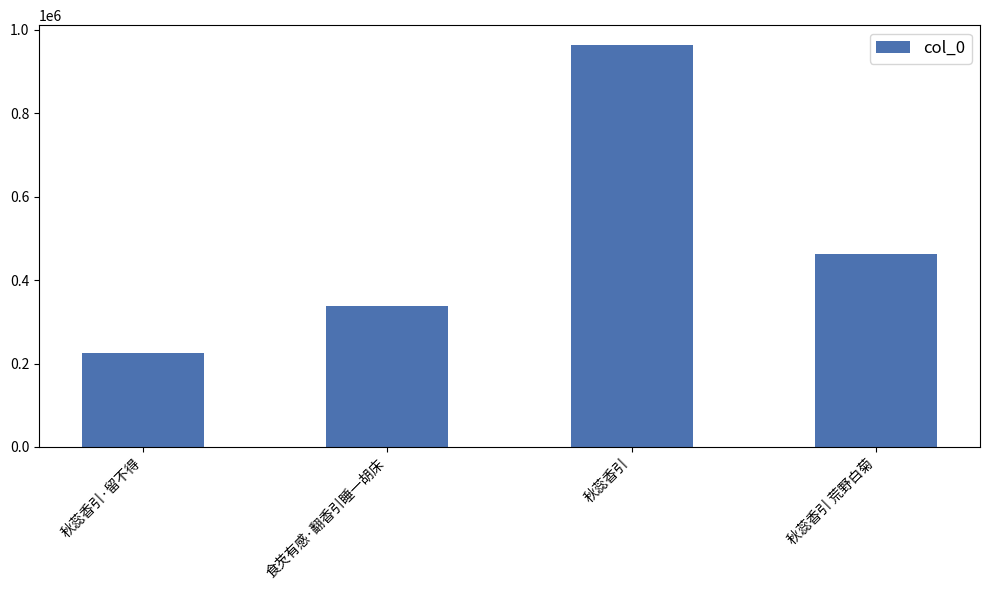

The chart shows a value of 337290 at 食芡有感·翻香引睡一胡床. True or false?

True